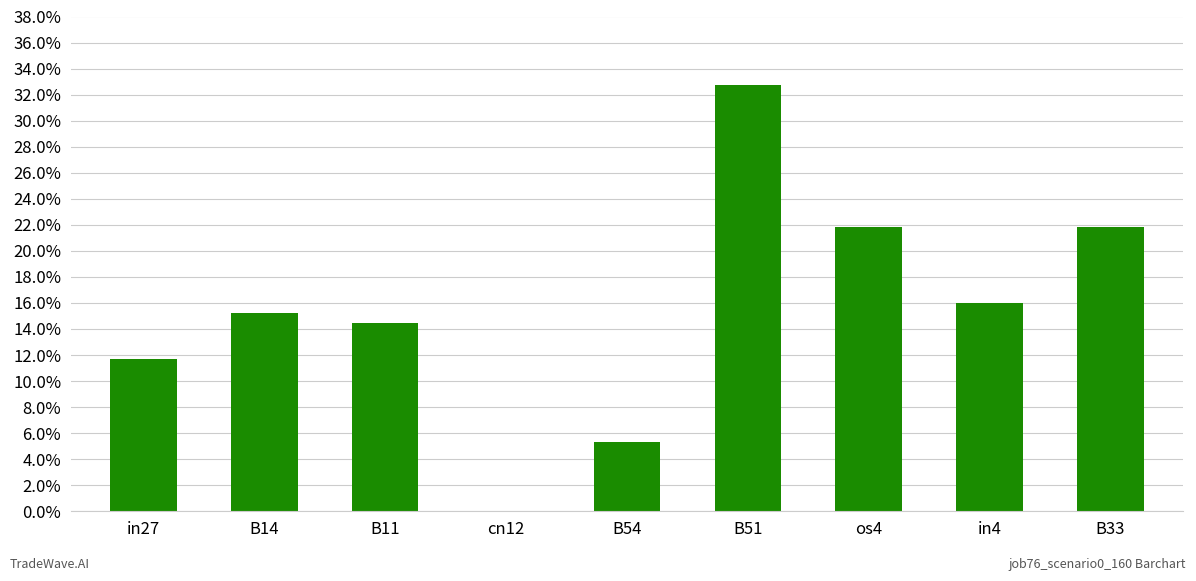

What is the average value?

0.2